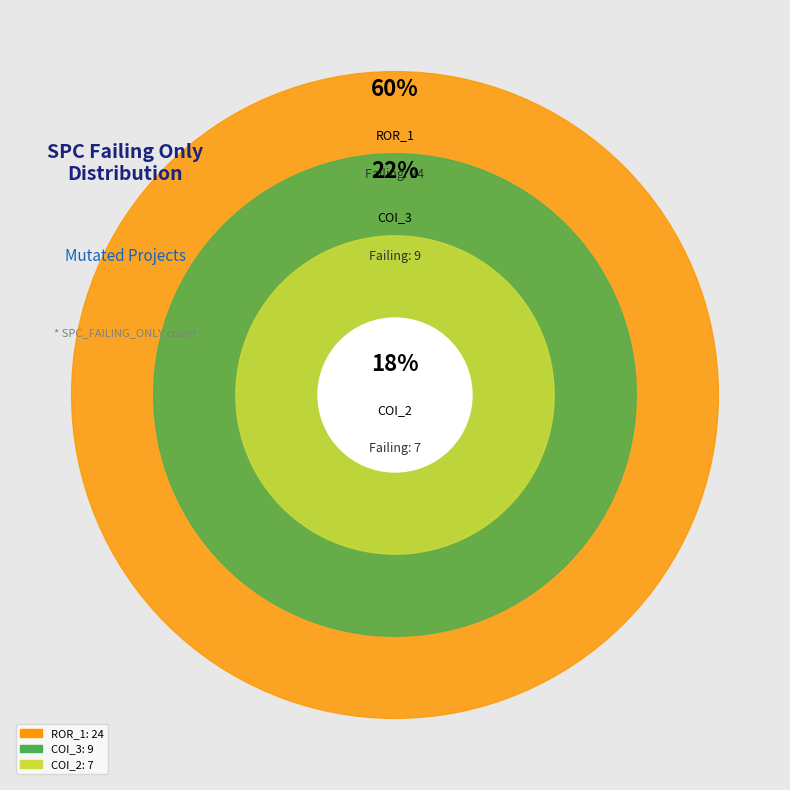

Is the sum of Forward.EmailSystem.Client.ROR_1 and AutoResponder.EmailSystem.Client.COI_3 greater than half?

Yes